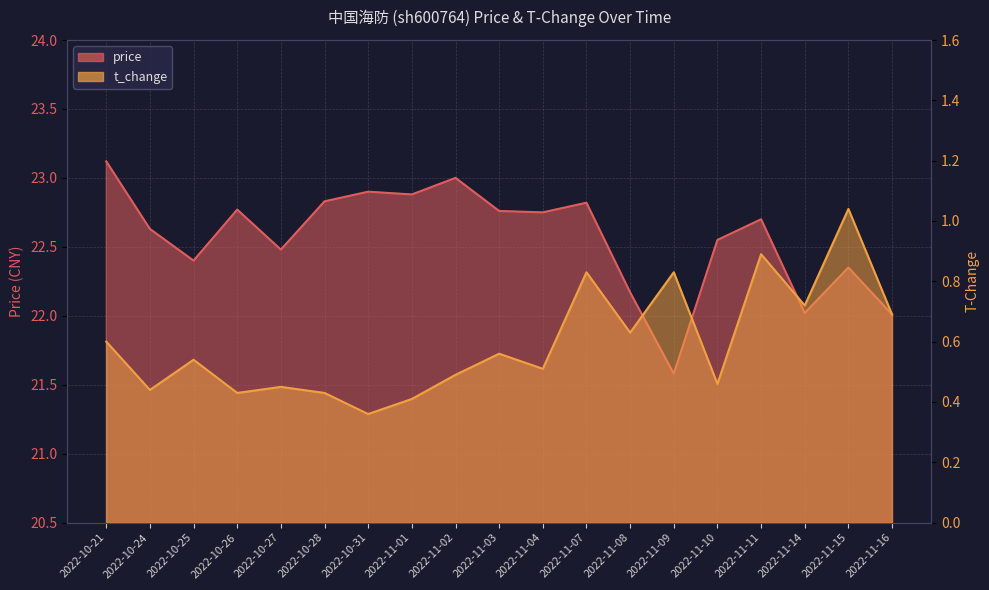

True or false: price and t_change cross at least once.

False